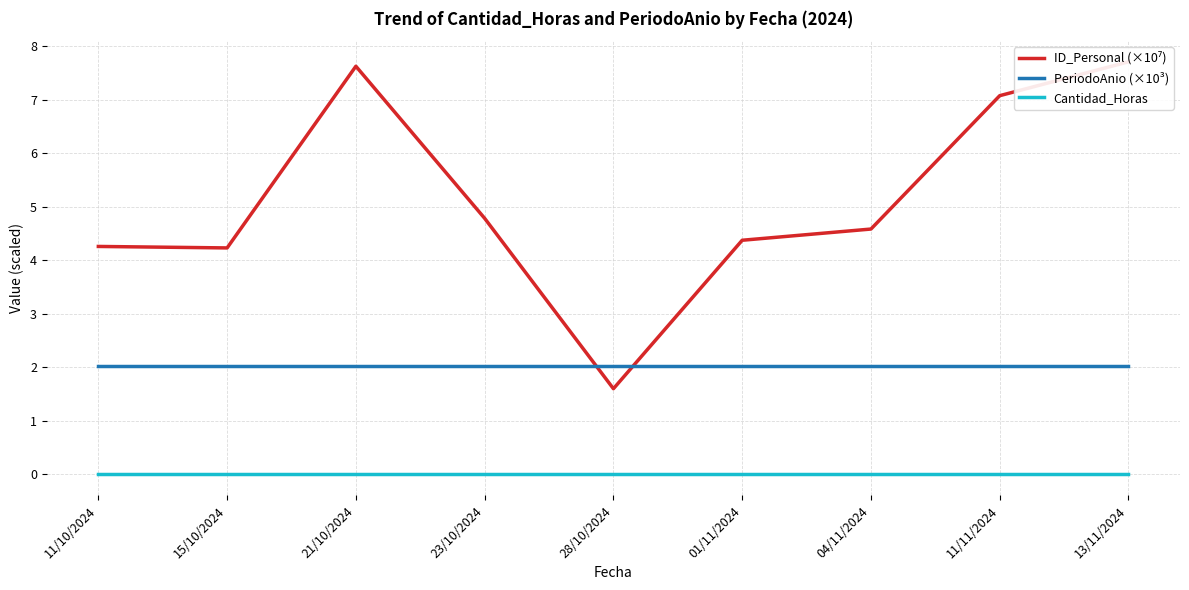

Reading left to right, what are all the values shown in this chart?

ID_Personal (×10⁷): 11/10/2024=4.3	15/10/2024=4.2	21/10/2024=7.6	23/10/2024=4.8	28/10/2024=1.6	01/11/2024=4.4	04/11/2024=4.6	11/11/2024=7.1	13/11/2024=7.7
PeriodoAnio (×10³): 11/10/2024=2.0	15/10/2024=2.0	21/10/2024=2.0	23/10/2024=2.0	28/10/2024=2.0	01/11/2024=2.0	04/11/2024=2.0	11/11/2024=2.0	13/11/2024=2.0
Cantidad_Horas: 11/10/2024=0.0	15/10/2024=0.0	21/10/2024=0.0	23/10/2024=0.0	28/10/2024=0.0	01/11/2024=0.0	04/11/2024=0.0	11/11/2024=0.0	13/11/2024=0.0